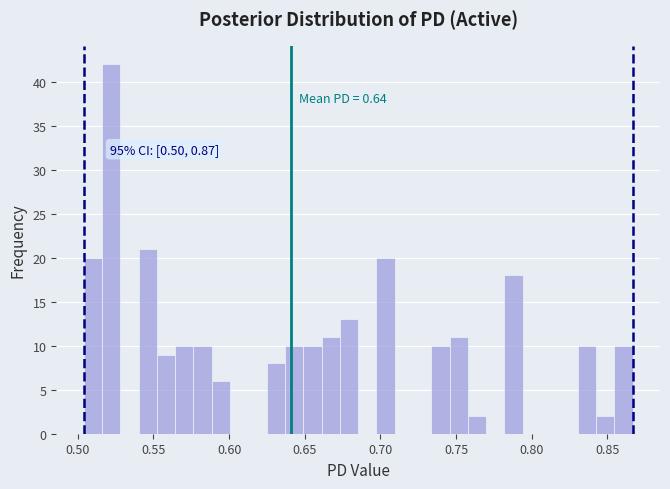

Read against the x-axis, roughly where is the centre of the tallest bar?

0.520